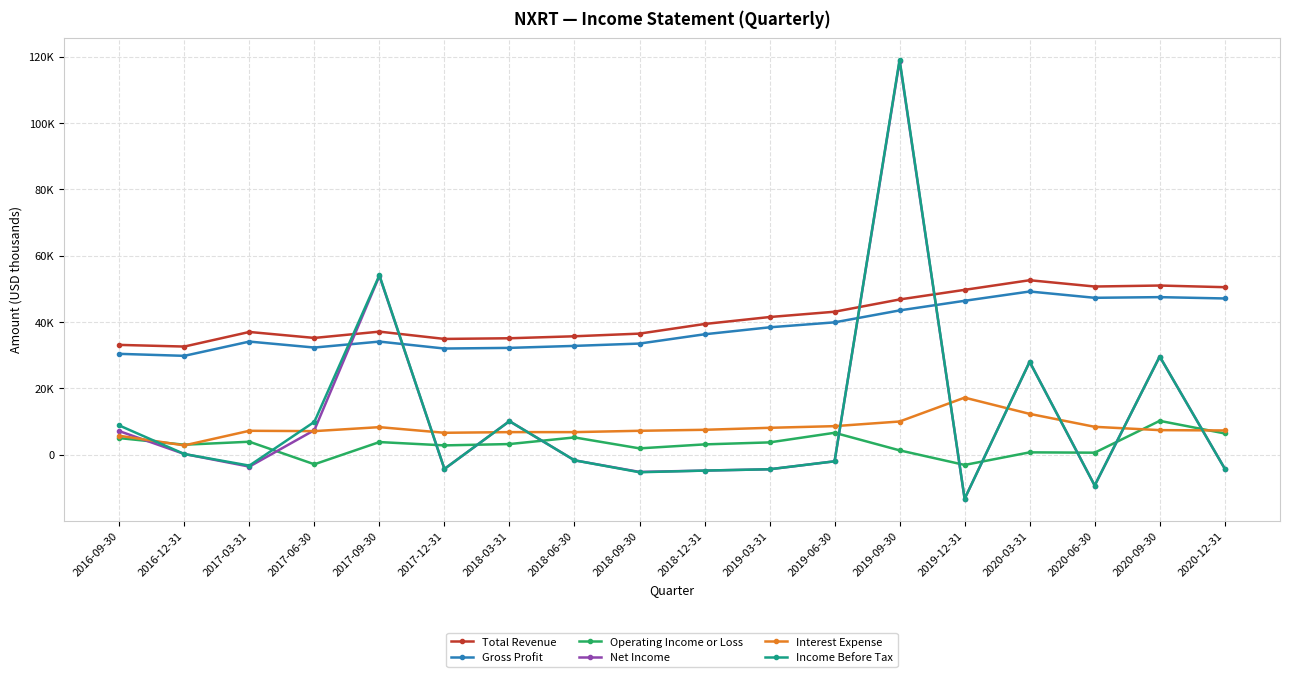

What are all the series names shown in the legend?

Total Revenue, Gross Profit, Operating Income or Loss, Net Income, Interest Expense, Income Before Tax